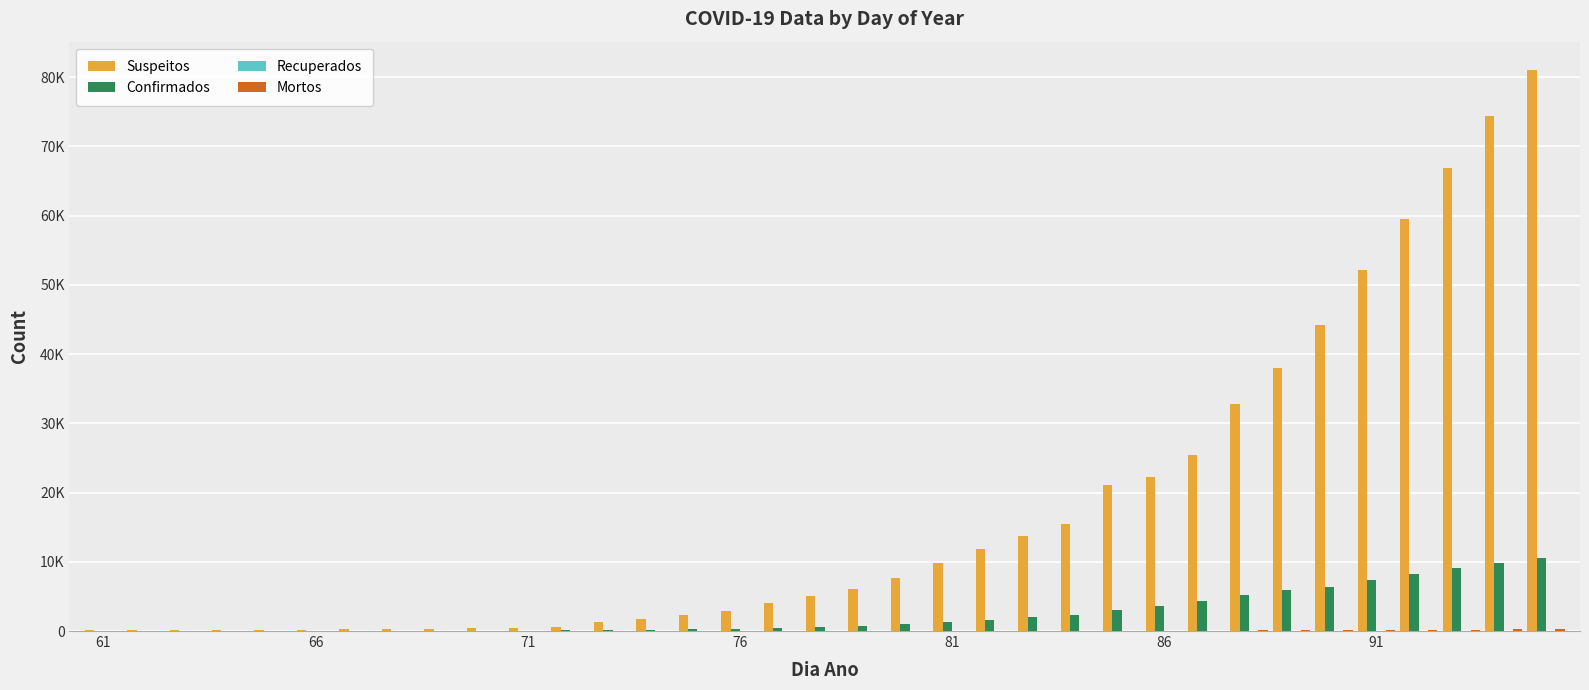

Does the chart contain stacked bars?

No